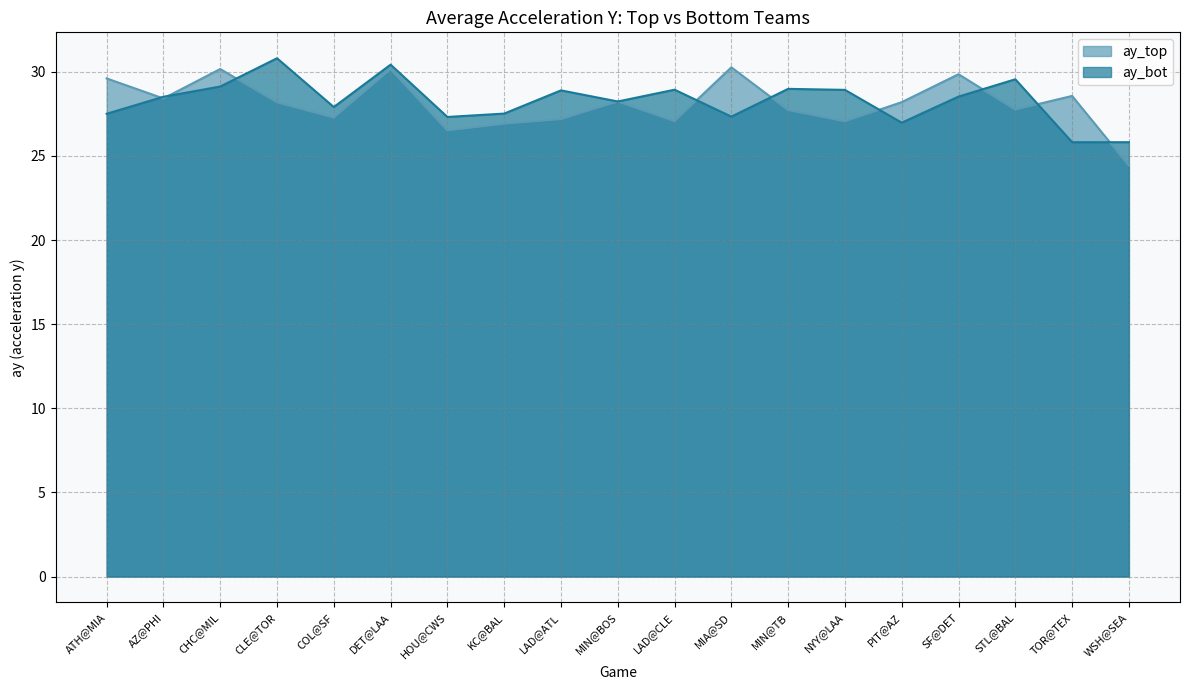

How many intersections are there between ay_top and ay_bot?

9